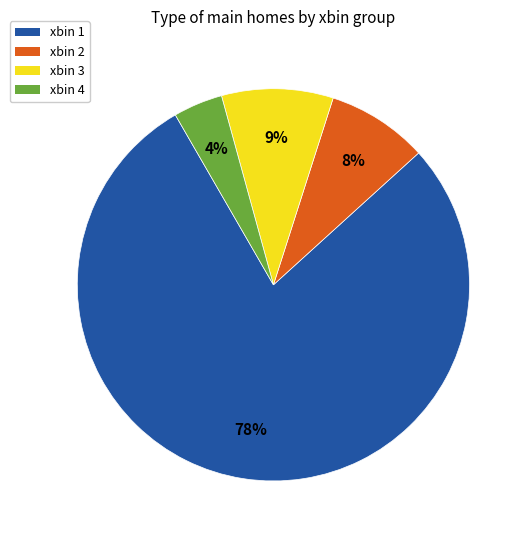

Is there a majority slice in this chart?

Yes